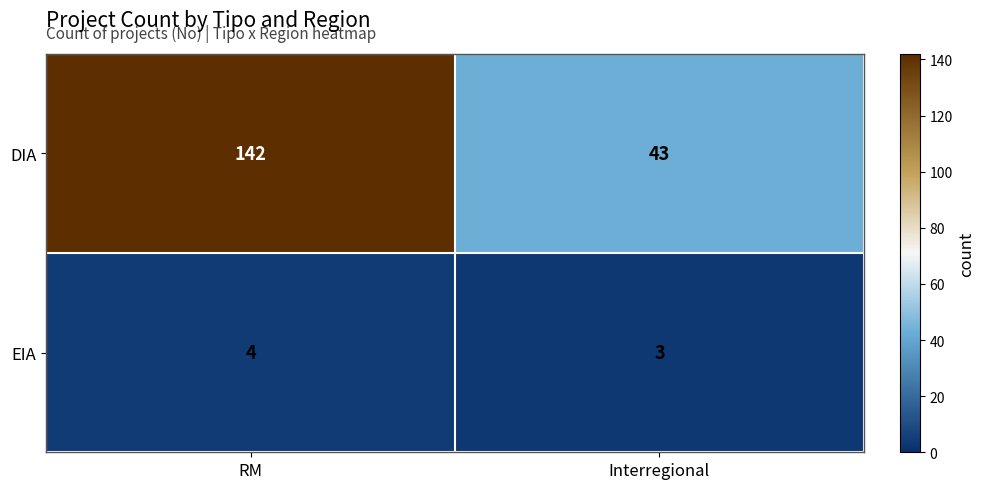

Between RM and Interregional, which series saw the biggest shift?

DIA